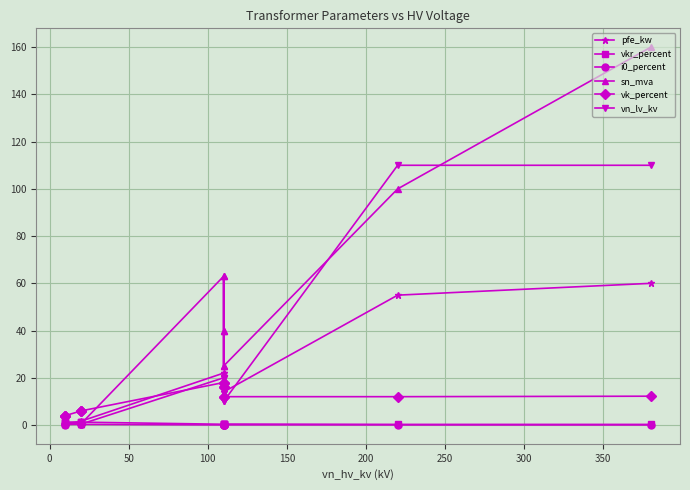

Which series has the largest total across all categories?

sn_mva